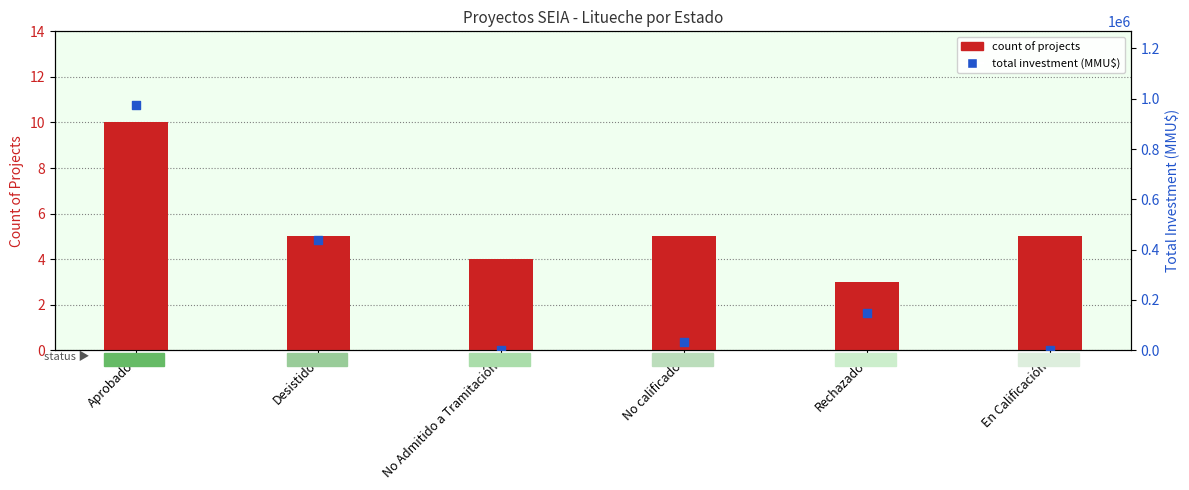

What are all the series names shown in the legend?

Count of Projects, Total Investment (MMU$)